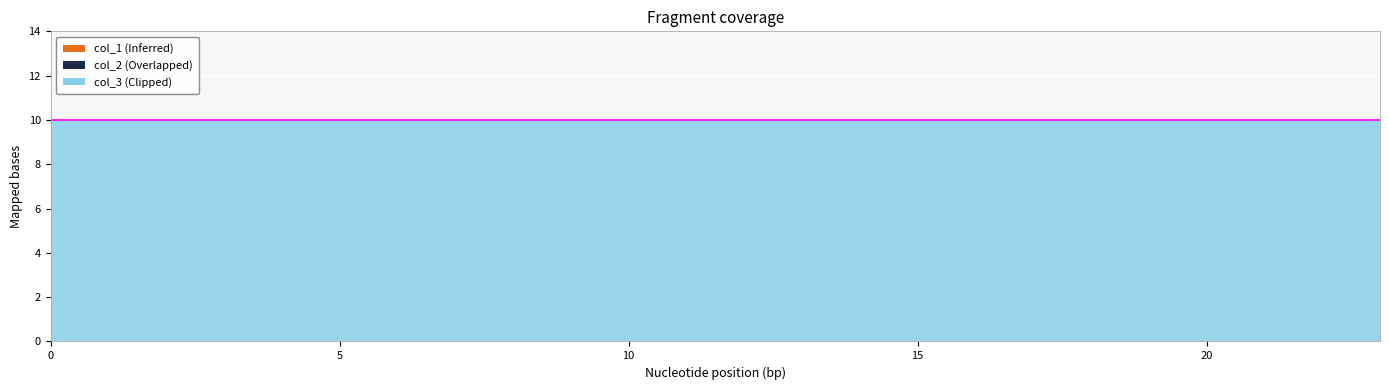

True or false: col_1 has a value of 0 at 16.

True